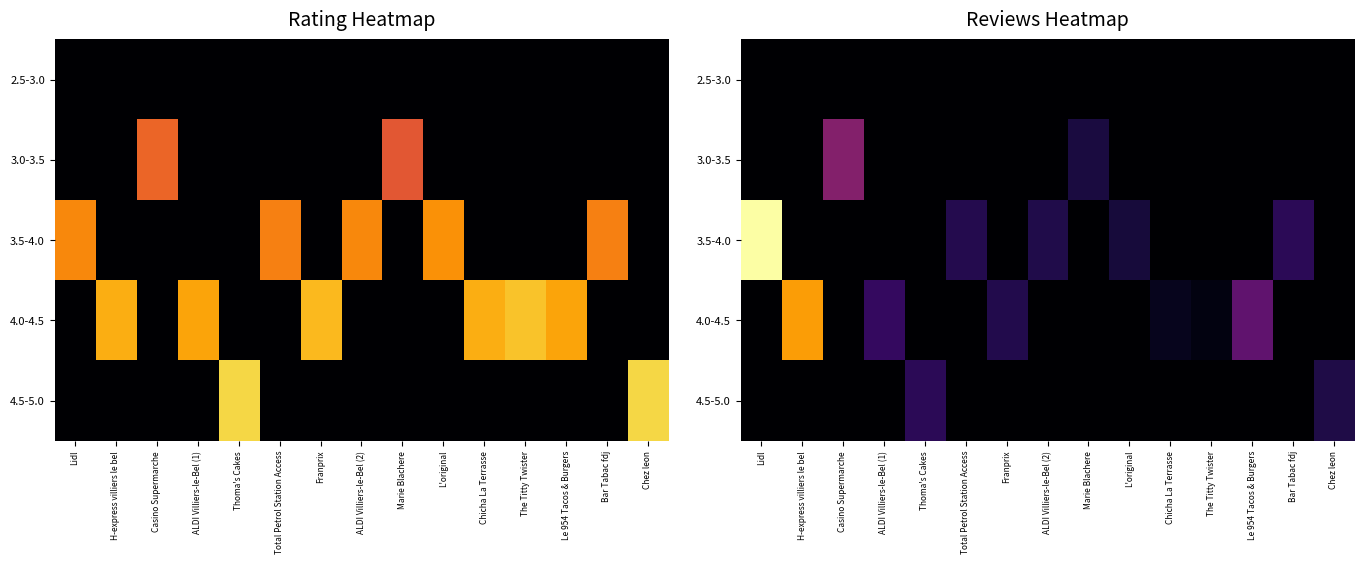

Which category has the highest value in the 2.5-3.0 series?

Lidl